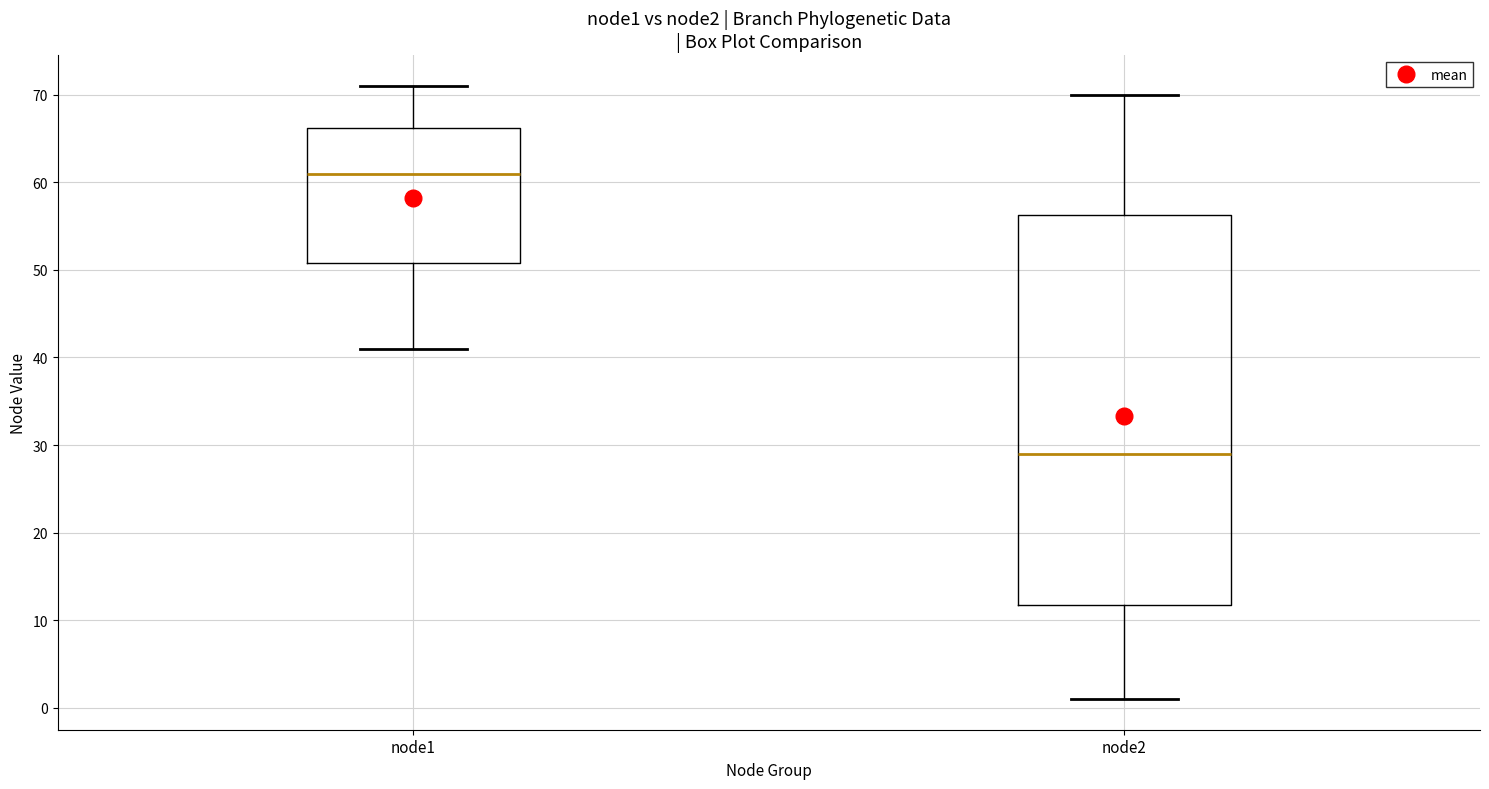

Reading left to right, read every box against the y-axis: the position of its median line, the range the box covers, and the ends of its whiskers. The values are not printed on the chart, so give them approximately, as read against the axis.

node1: median 61, box 51 to 66, whiskers 41 to 71
node2: median 29, box 12 to 56, whiskers 1 to 70